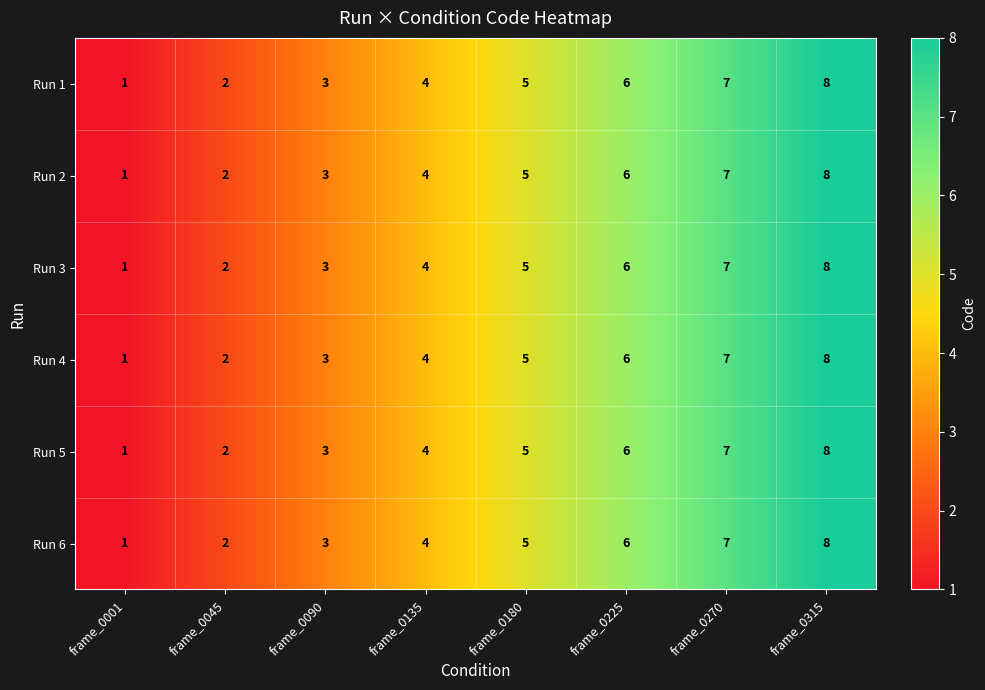

What is the difference between the second highest and second lowest values in the Run 4 series?

5